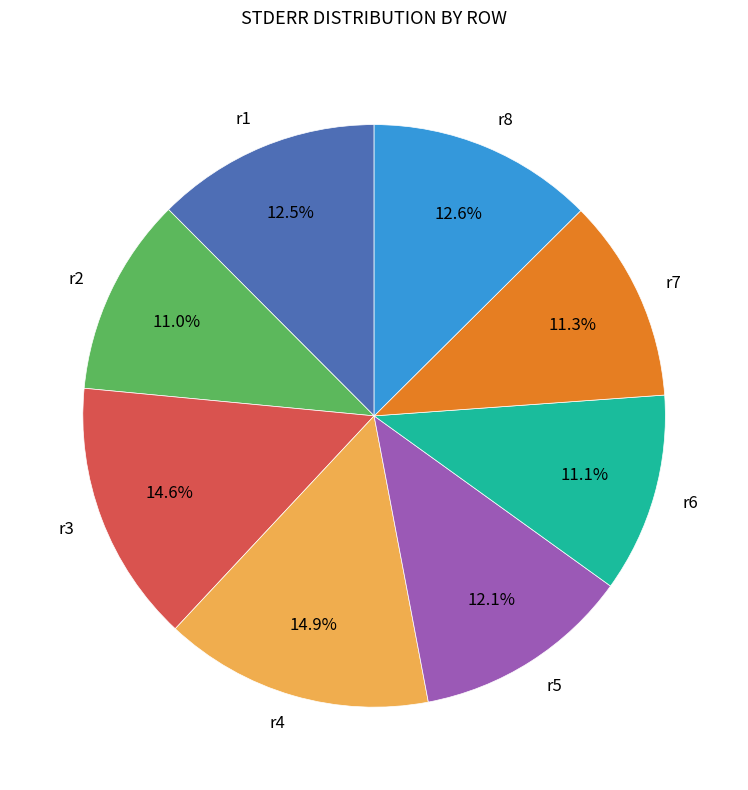

To the nearest percent, what is the difference between the largest and smallest slice percentages?

4%